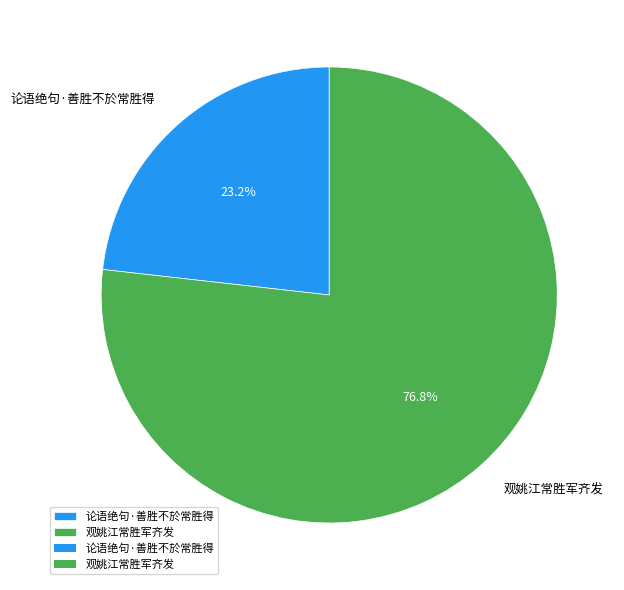

To the nearest percent, what percentage of the pie is 观姚江常胜军齐发?

77%